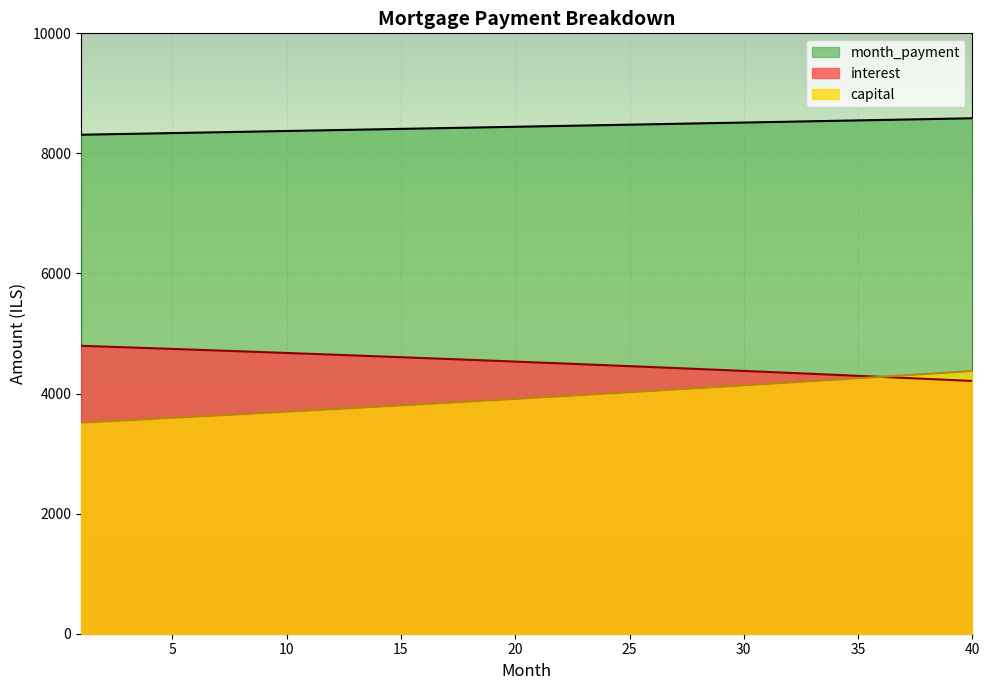

True or false: month_payment and interest intersect in this chart.

False